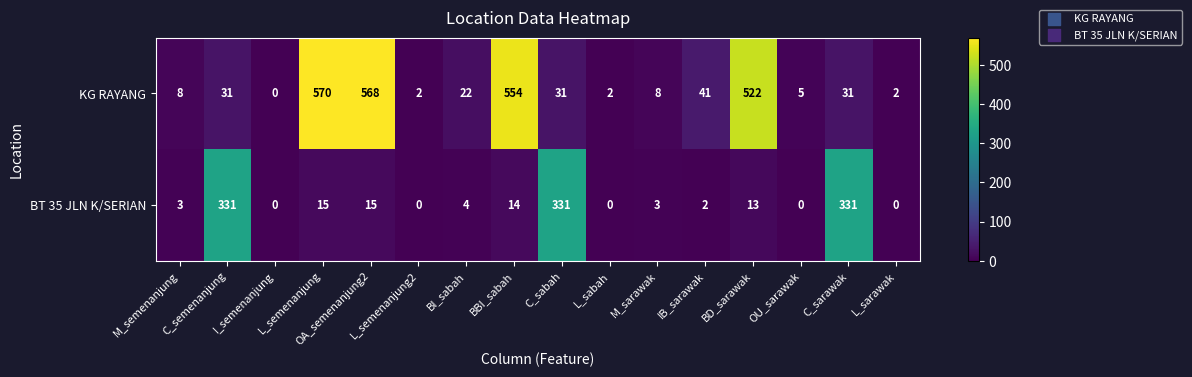

Which series has the largest range (max minus min)?

KG RAYANG